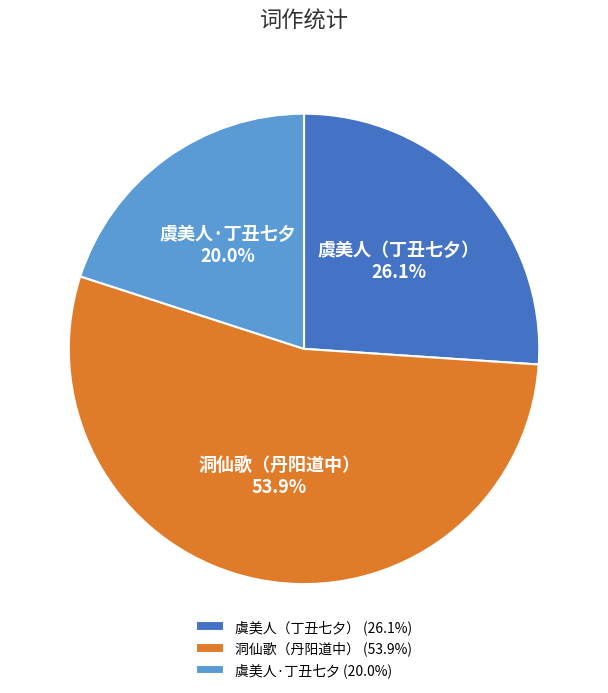

What is the total percentage of 洞仙歌（丹阳道中） and 虞美人（丁丑七夕）?

80.0%